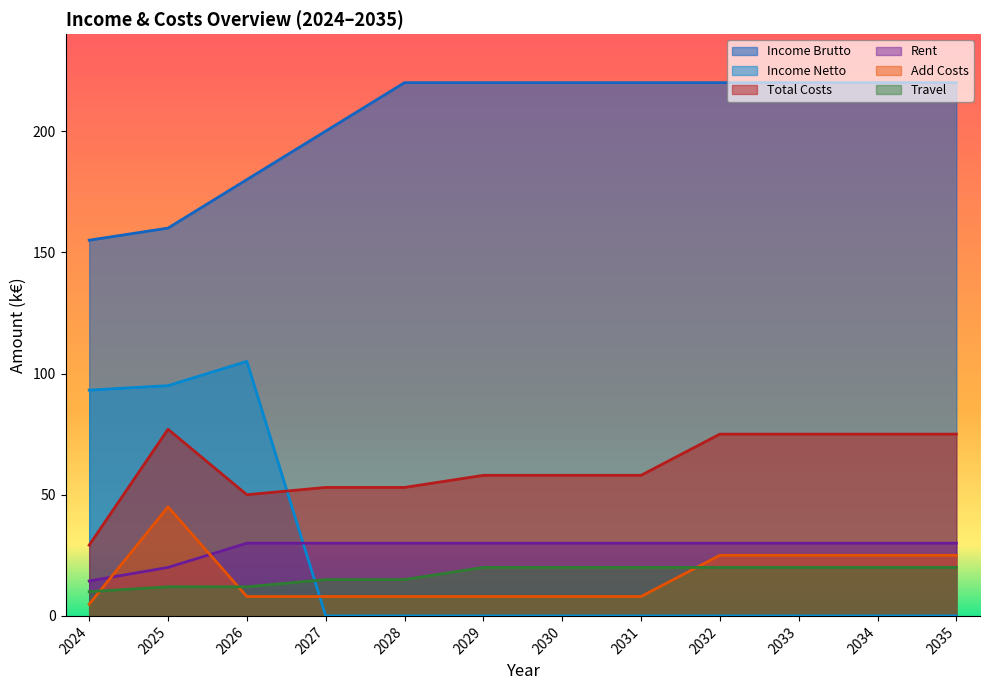

What is the value of the income_netto point at the 3rd from the left?

105.0